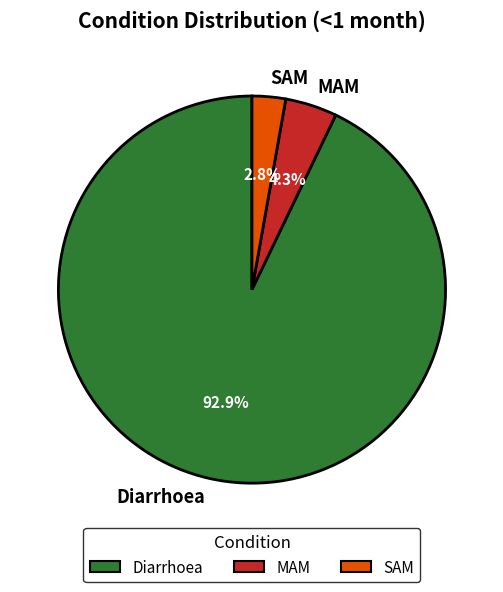

To the nearest percent, what portion does SAM represent?

3%